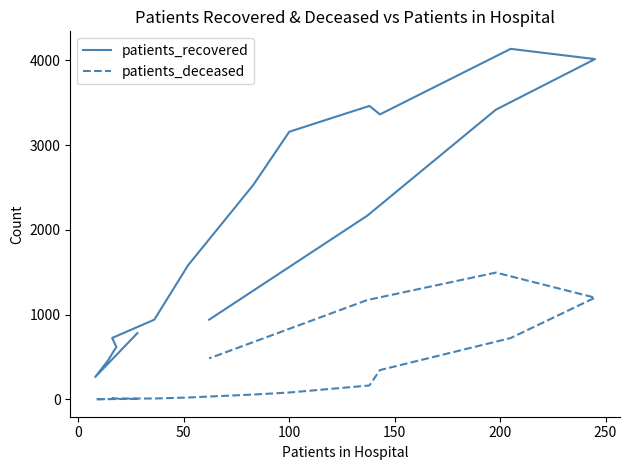

Which has a higher value, 100 or 0?

100